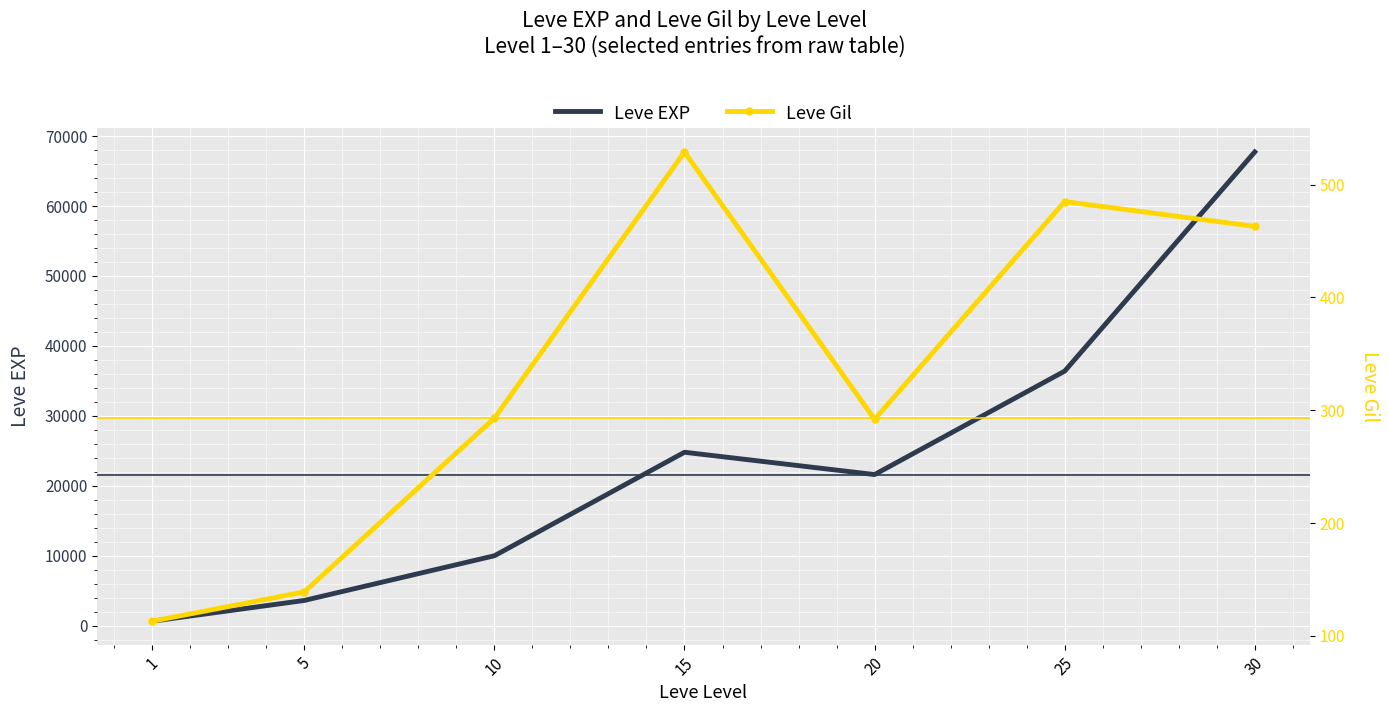

What is the lowest value of the Leve Gil series?

113